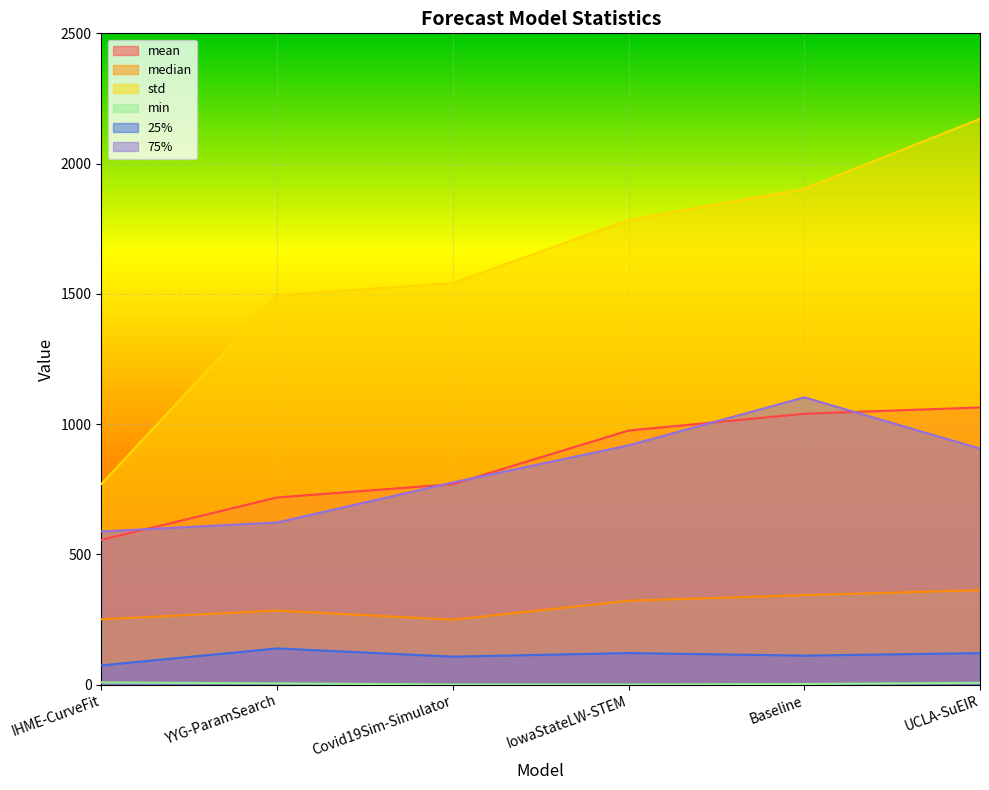

Which series has the largest range (max minus min)?

std